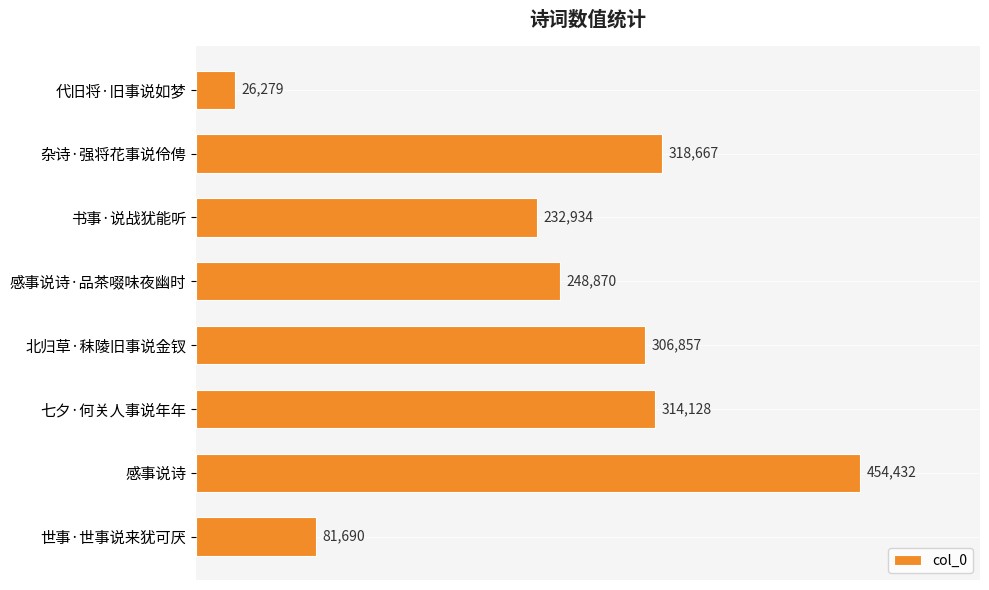

Are the bars horizontal?

Yes